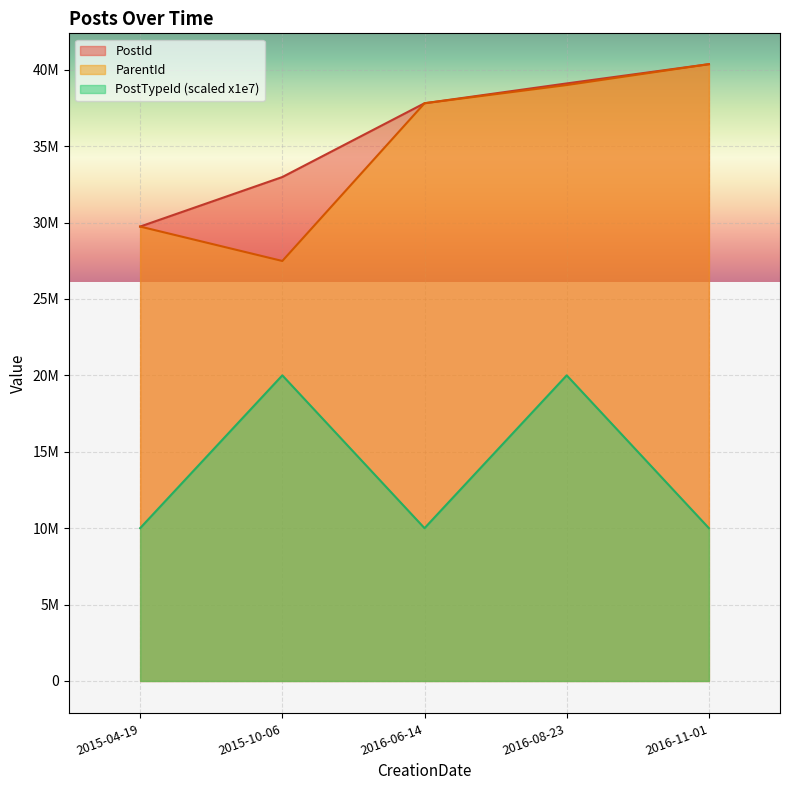

What is the label of the 5th point from the left?

2016-11-01